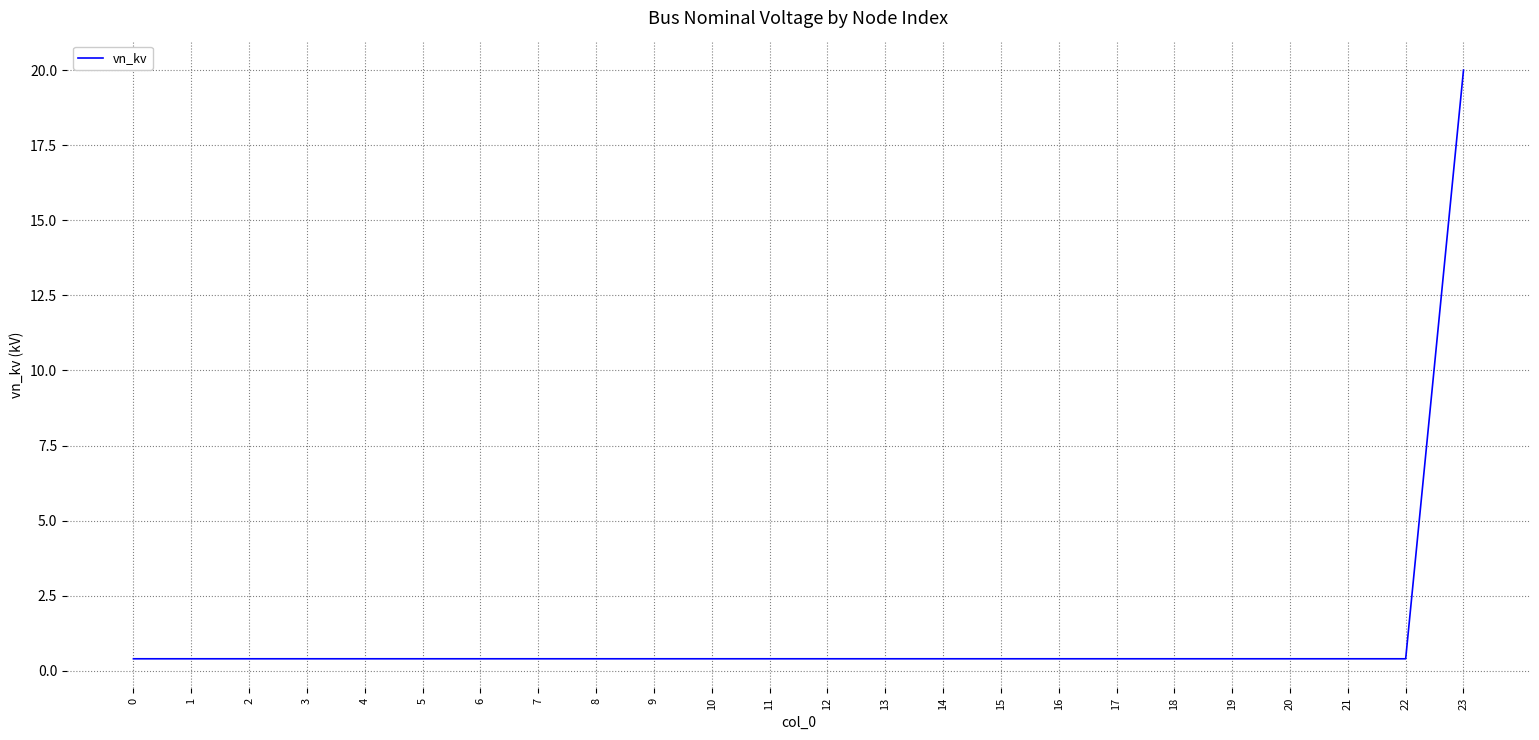

The chart shows a value of 0.4 at 20. True or false?

True